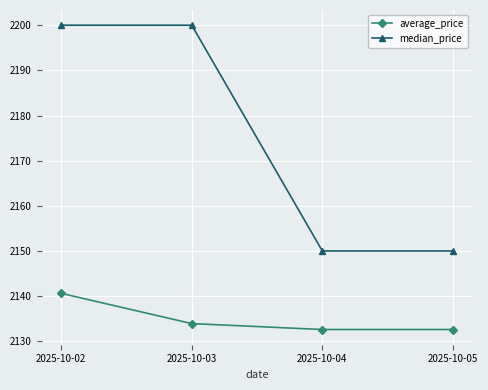

The value of median_price at 2025-10-02 is 619.1. True or false?

False